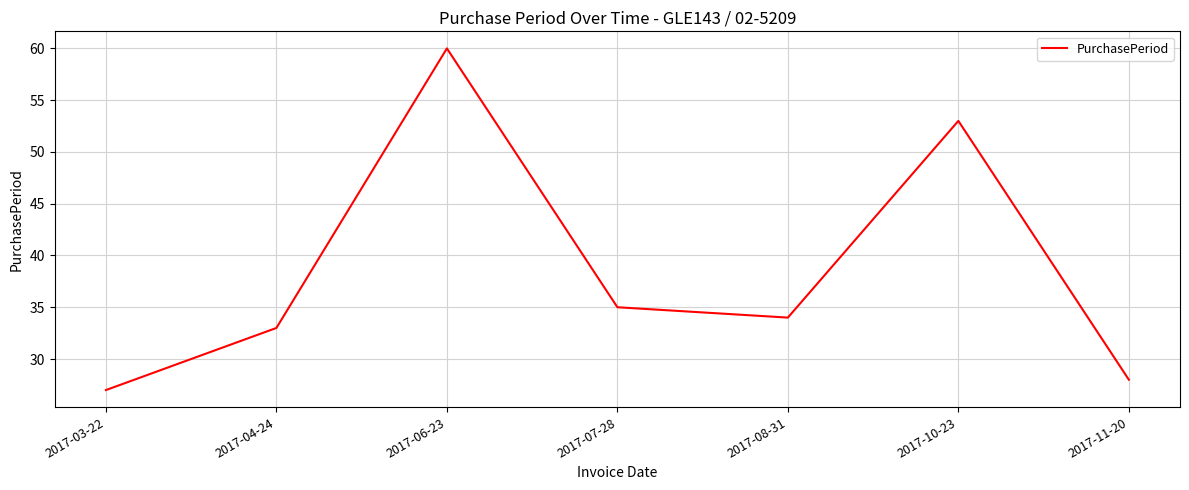

Rank the categories by value from lowest to highest.

2017-03-22, 2017-11-20, 2017-04-24, 2017-08-31, 2017-07-28, 2017-10-23, 2017-06-23